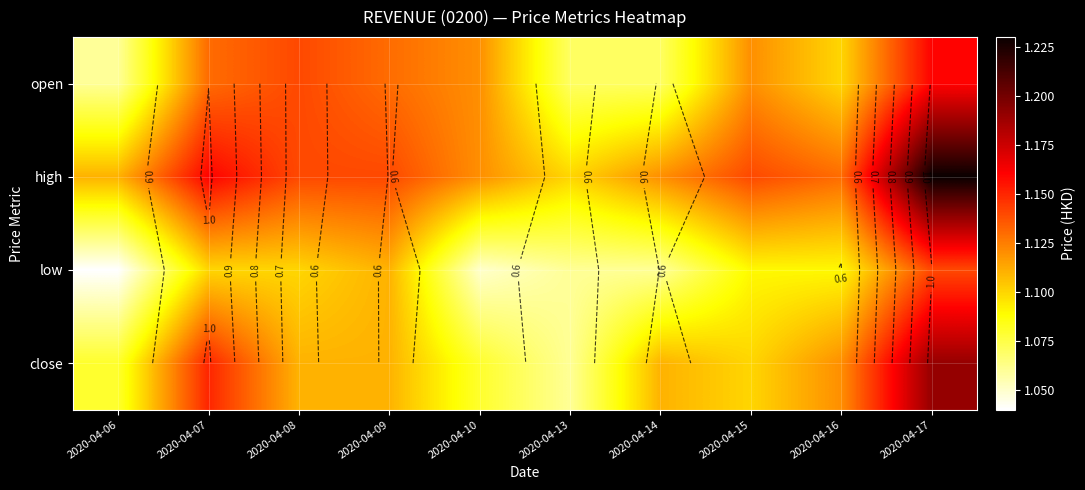

Is the value of high at 2020-04-17 greater than the value of open at 2020-04-09?

Yes